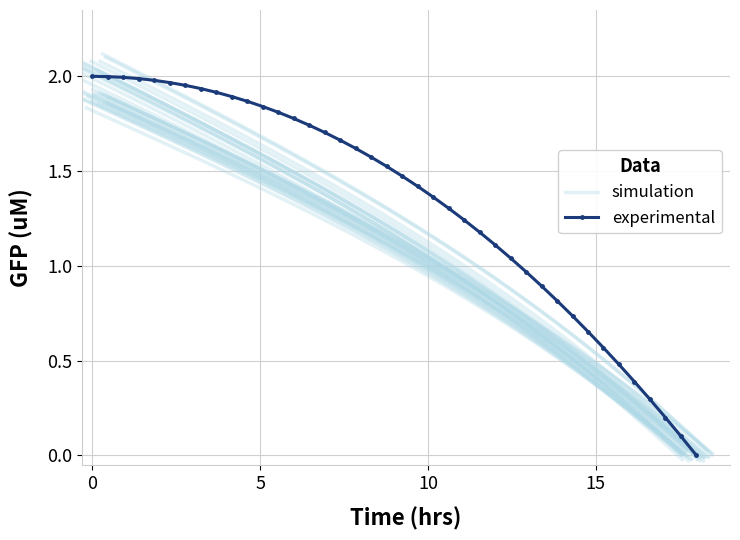

How many times do experimental and simulation cross each other?

1